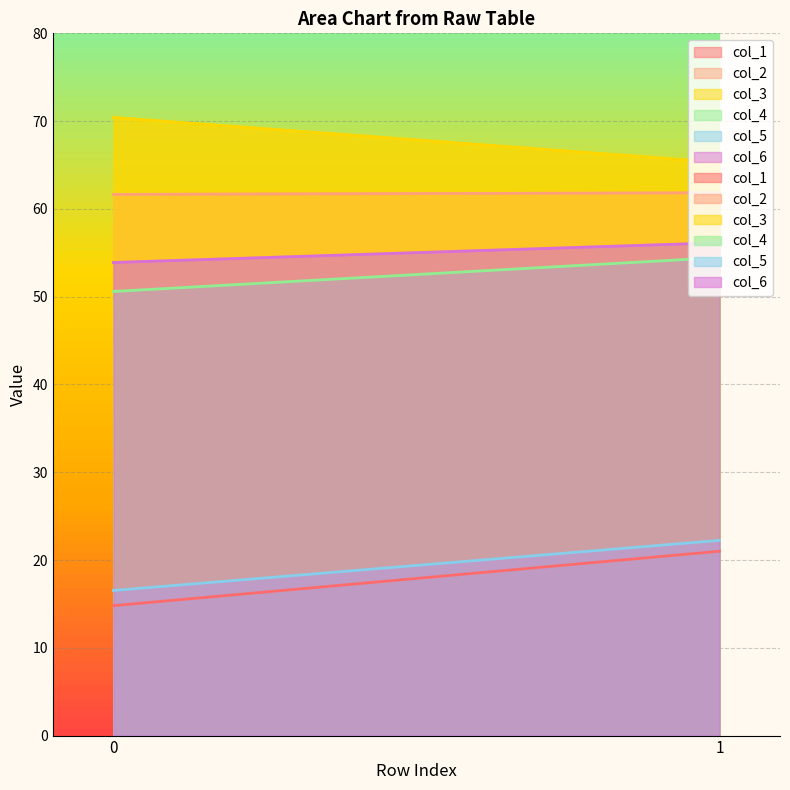

Is it true that col_5 equals 39.4 at 1?

False